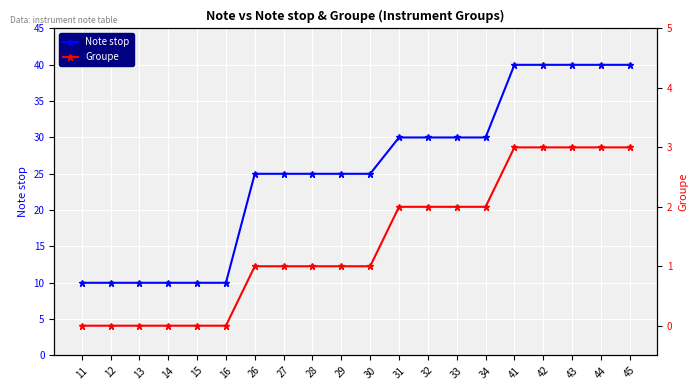

At which category is the sum across all series the highest?

41